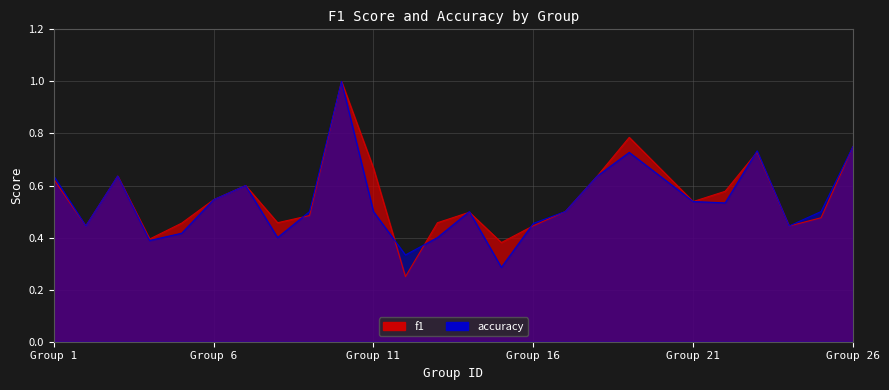

How many intersections are there between f1 and accuracy?

7